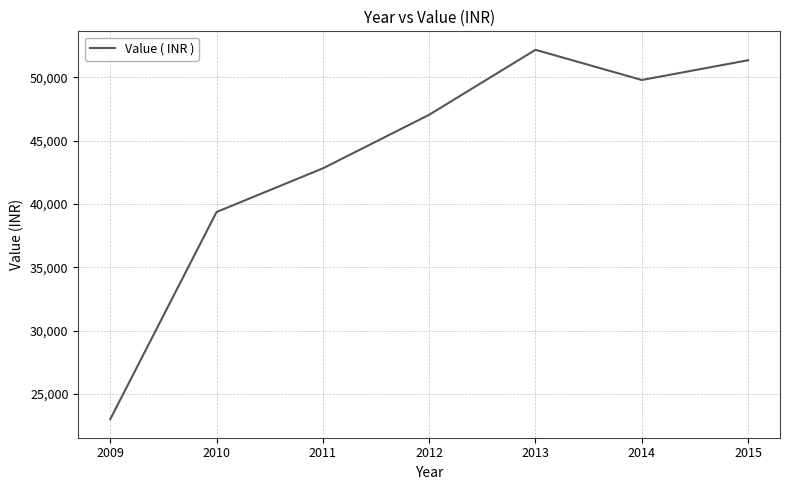

What is the sum of the values at 2014 and 2012?

96830